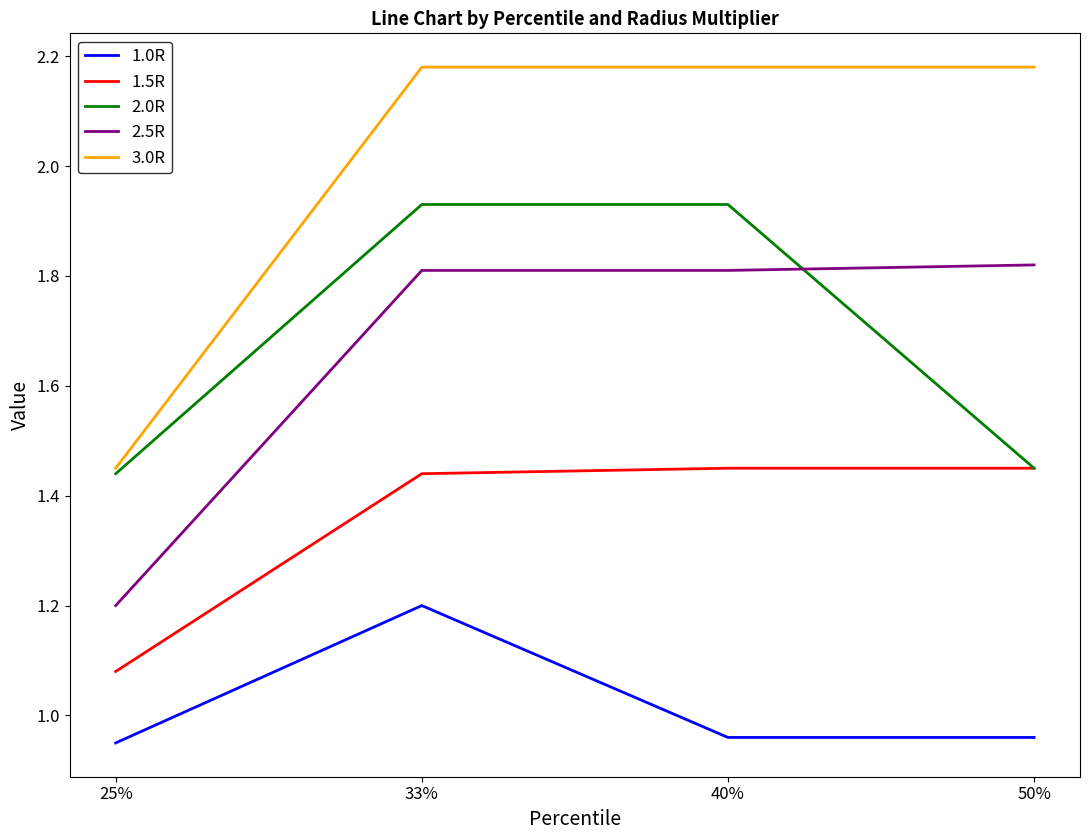

The value of 1.5R at 50% is 0.7. True or false?

False